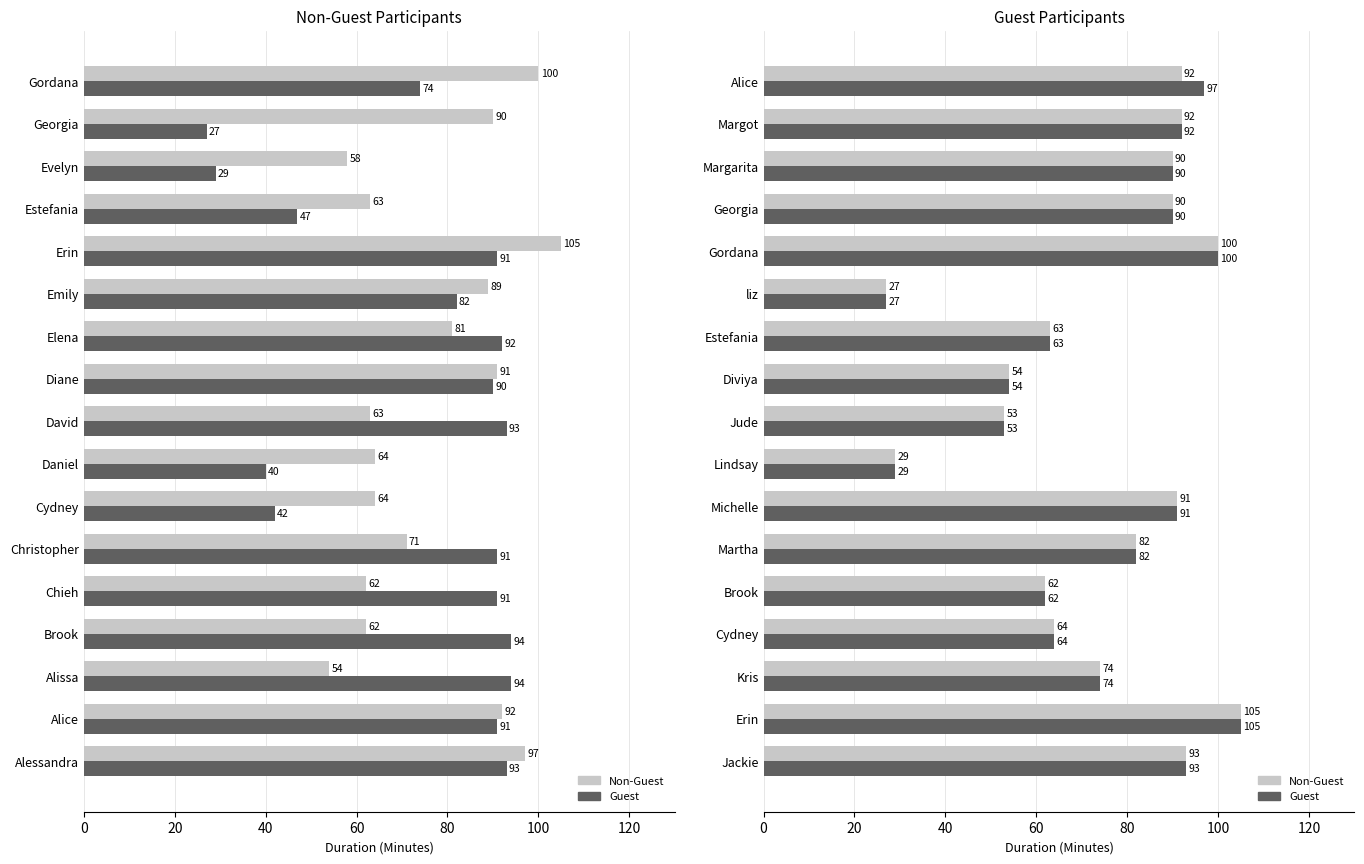

Rank the series at Cydney from highest to lowest value.

Non-Guest, Guest